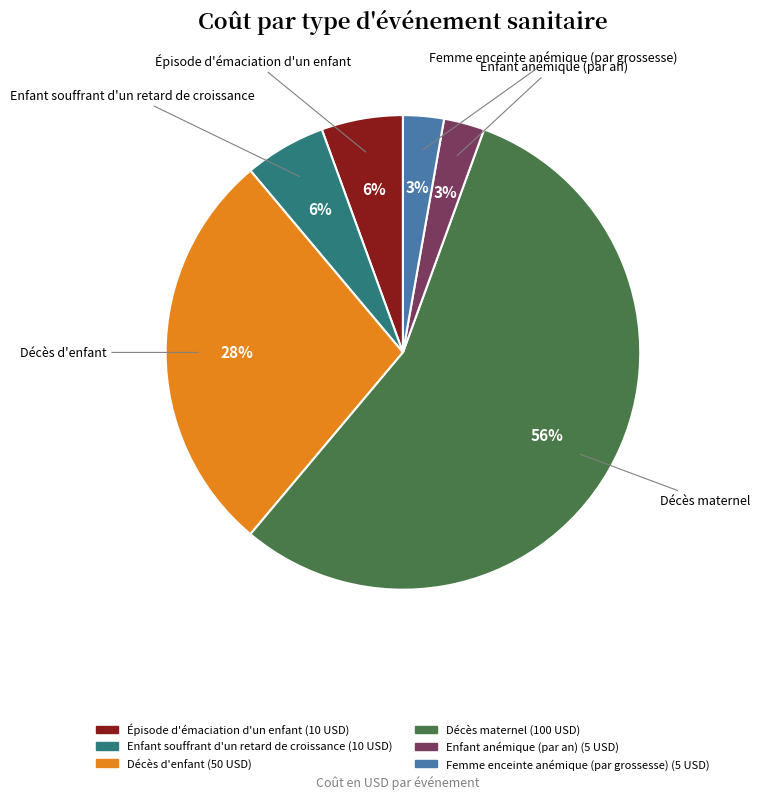

To the nearest percent, what is the difference between the Décès d'enfant and Femme enceinte anémique (par grossesse) slice percentages?

25%